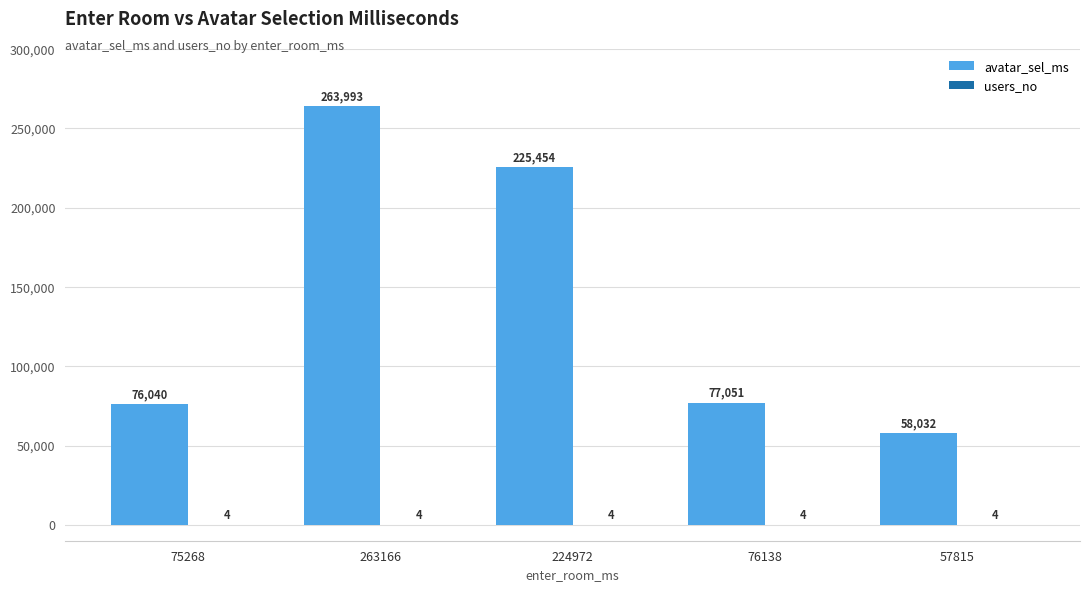

What is the total value across all series at 75268?

76044